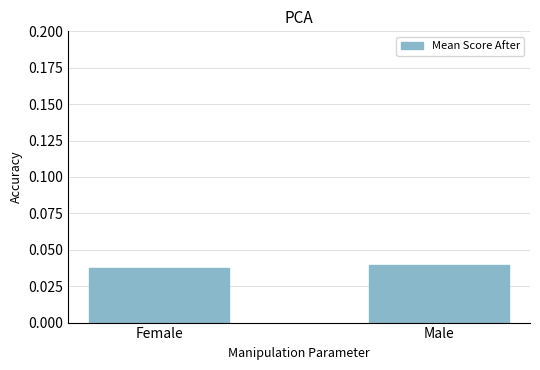

Are the bars horizontal?

No